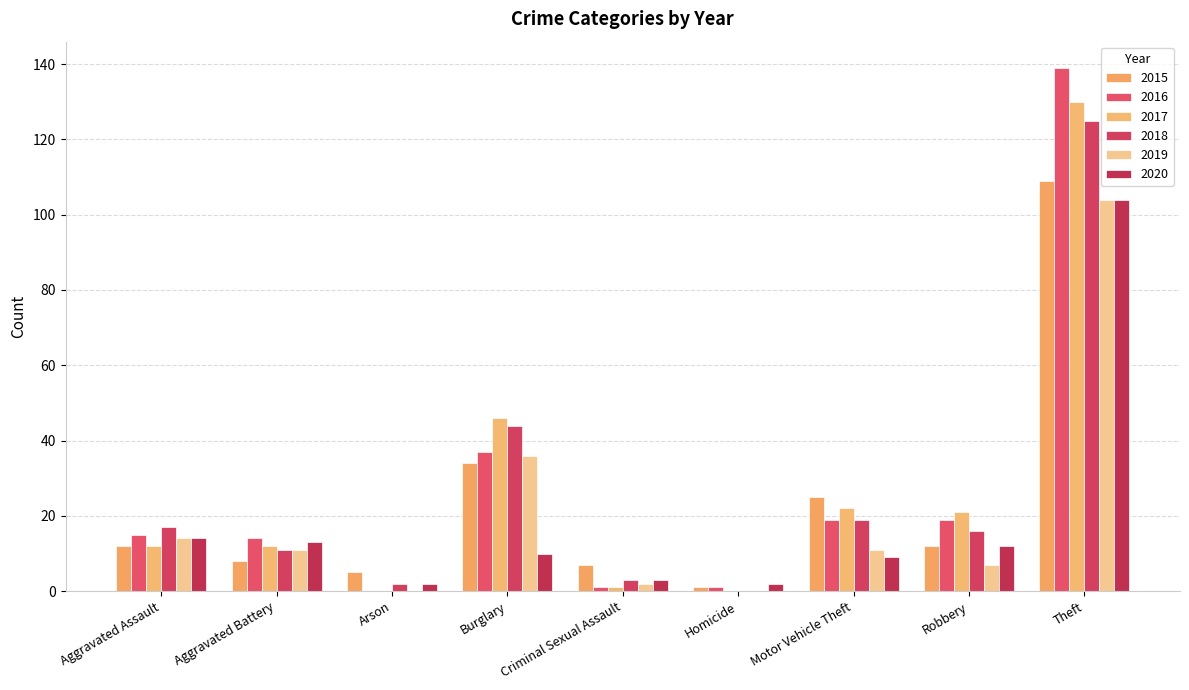

At which label does 2019 reach its peak?

Theft